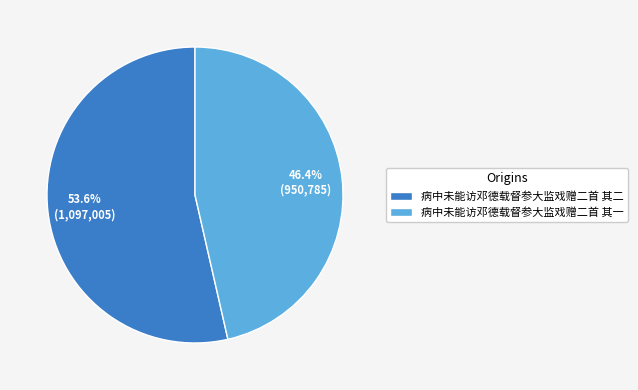

Which slice represents more than half of the pie?

病中未能访邓德载督参大监戏赠二首 其二